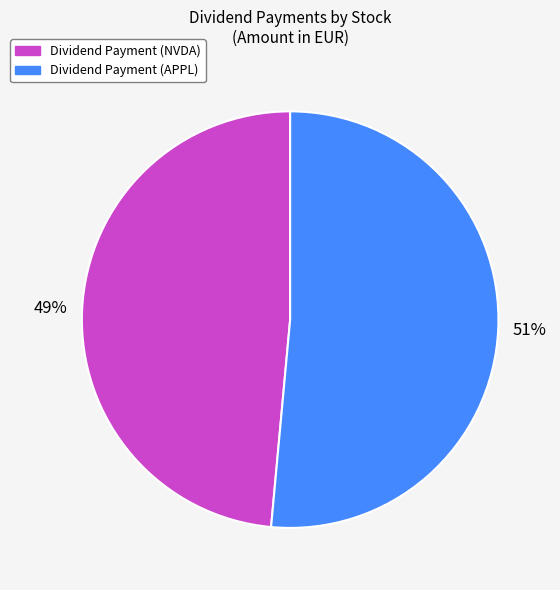

Count the number of slices in the pie.

2